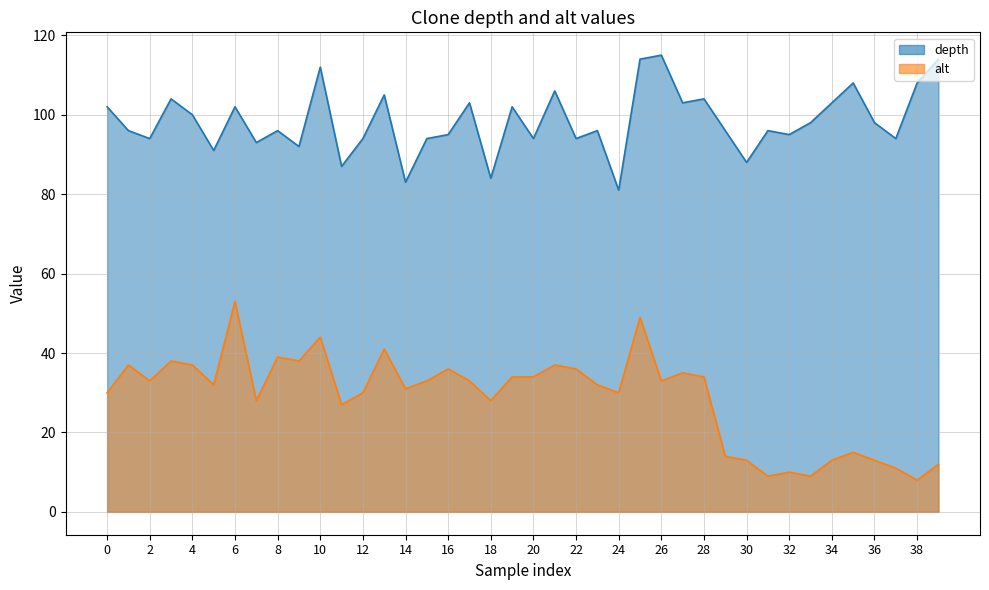

At which category is the sum across all series the highest?

1